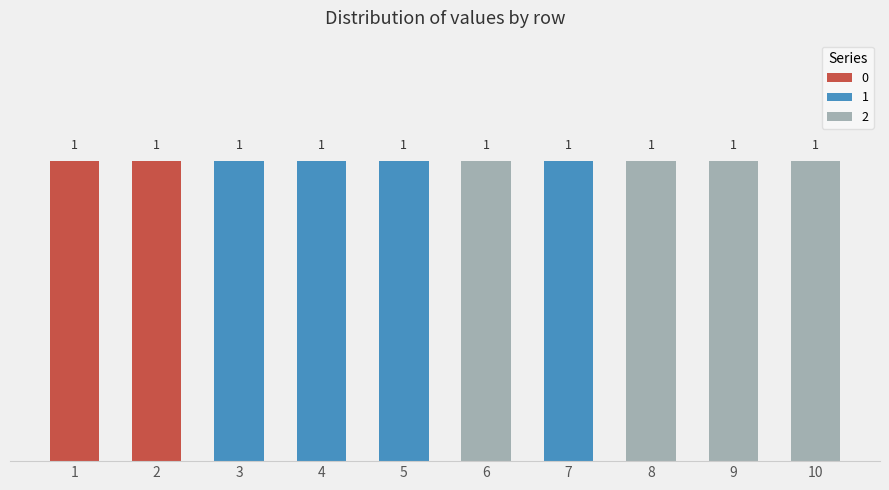

At which label does 1 reach its peak?

3